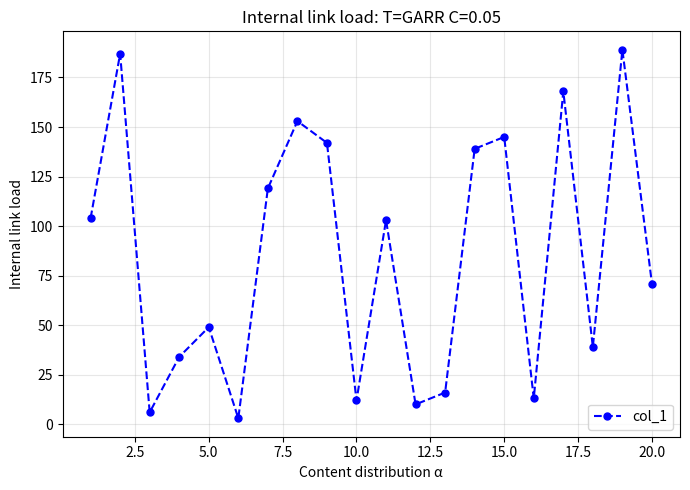

How many interior local peaks (higher than both neighbors) does the data have?

7